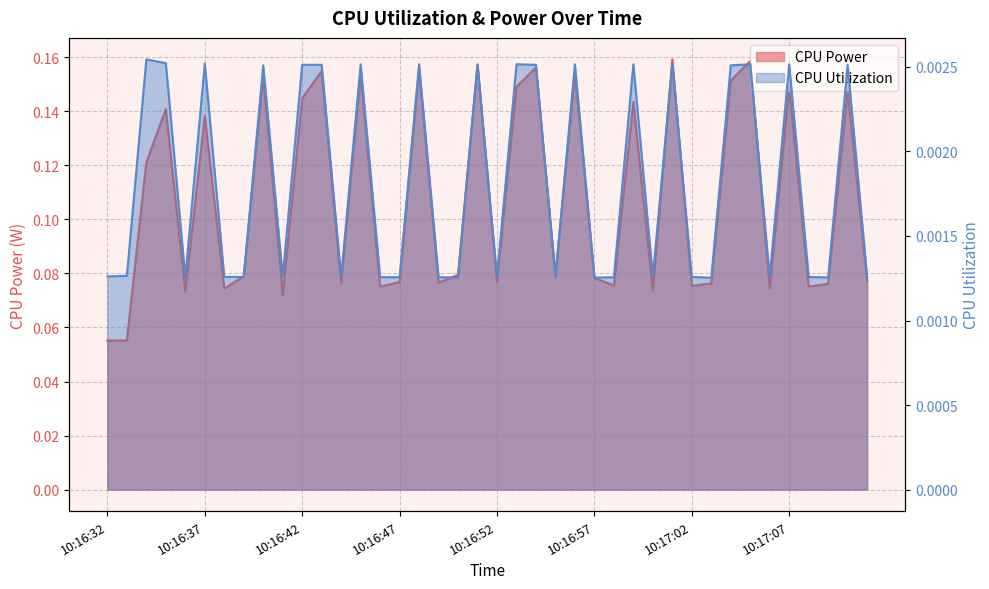

What are all the series names shown in the legend?

CPU Power, CPU Utilization